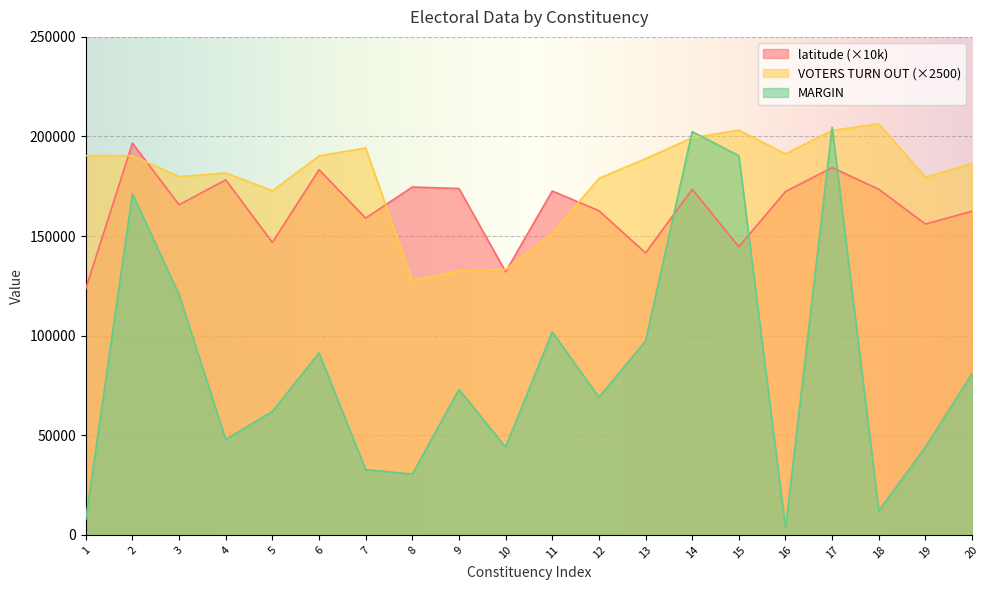

After their last crossing, which series has the higher values: MARGIN (normalized) or latitude?

latitude